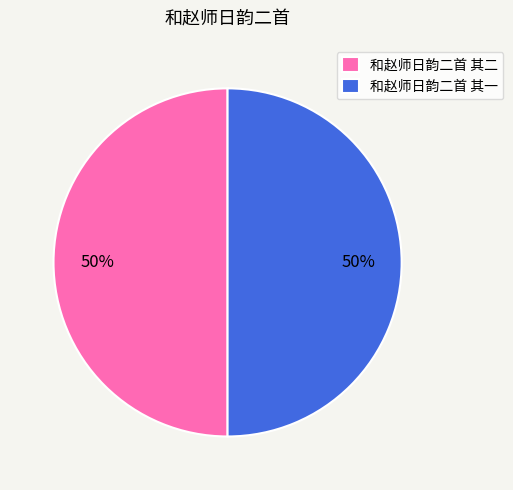

What is the ratio of the value at 和赵师日韵二首 其一 to the value at 和赵师日韵二首 其二?

1.0